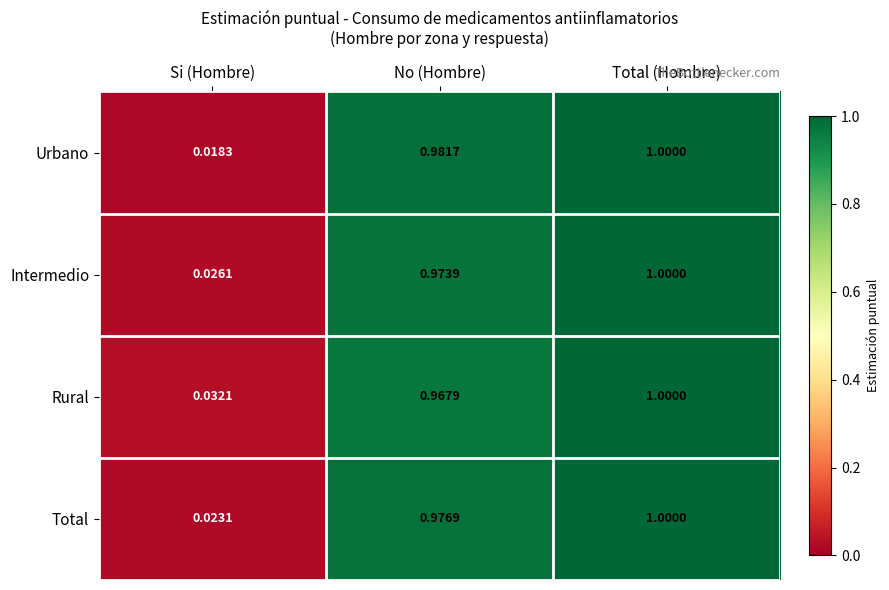

Is the value of Total at No (Hombre) greater than the value of Rural at Si (Hombre)?

Yes